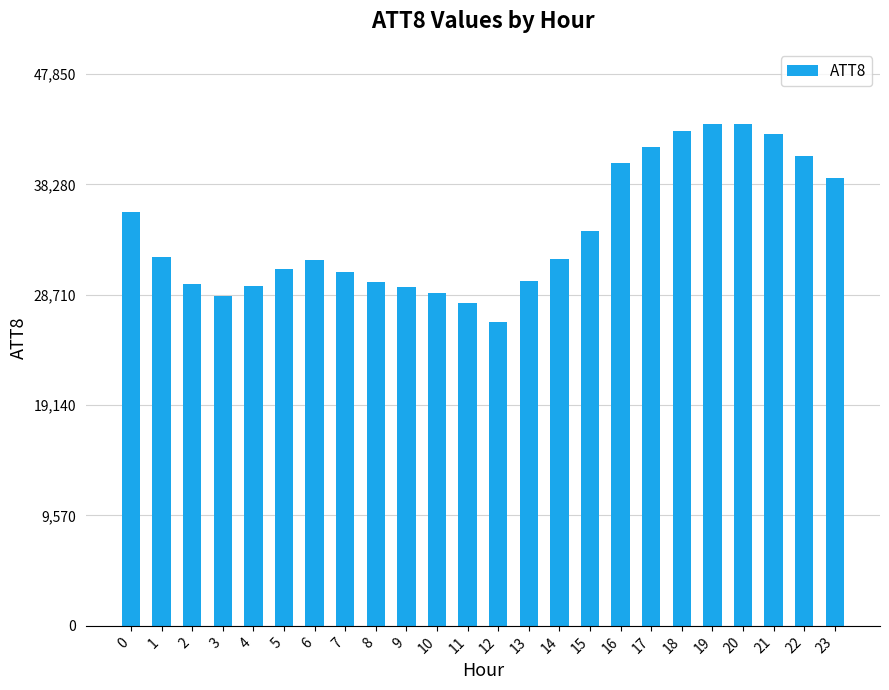

The value at 18 is 42900. True or false?

True